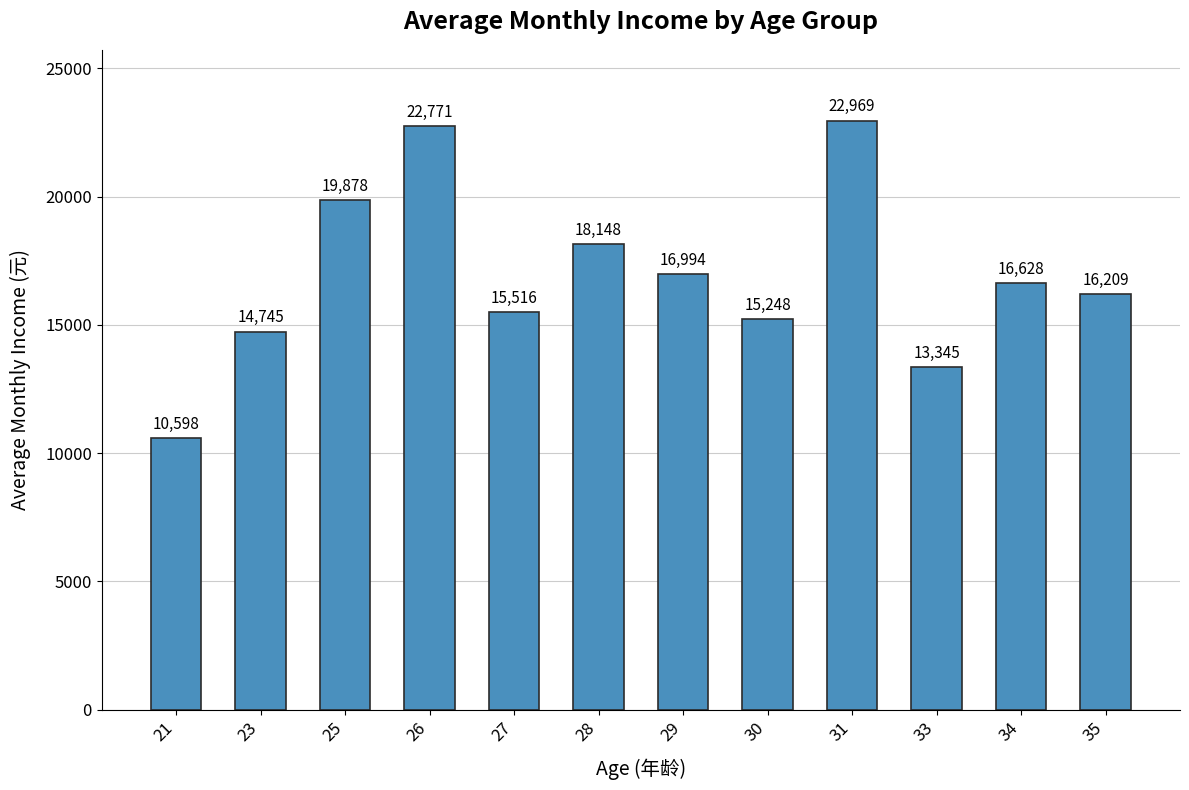

What is the maximum value shown in the chart?

22969